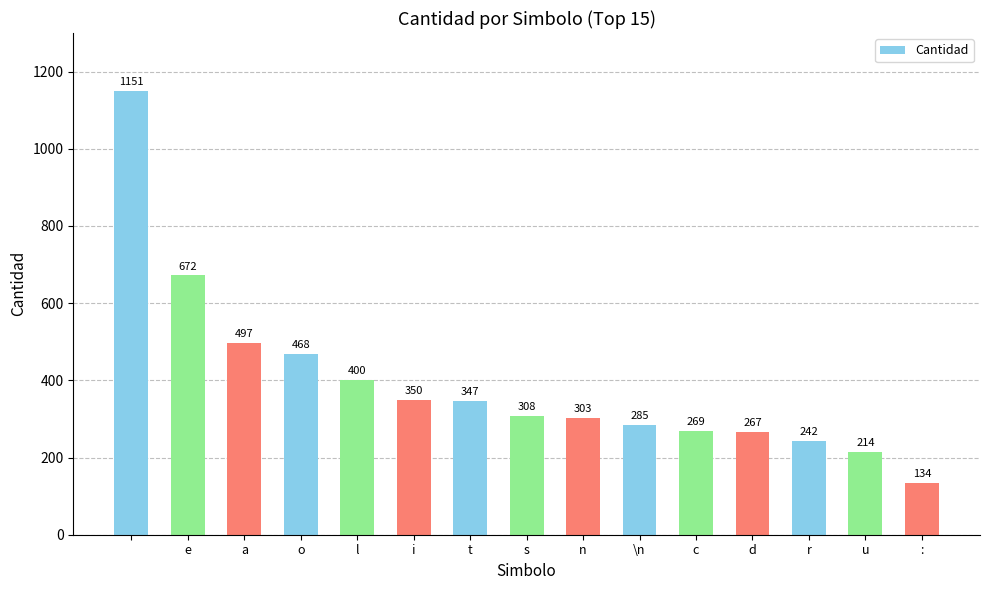

What is the value of the 9th bar from the left?

303